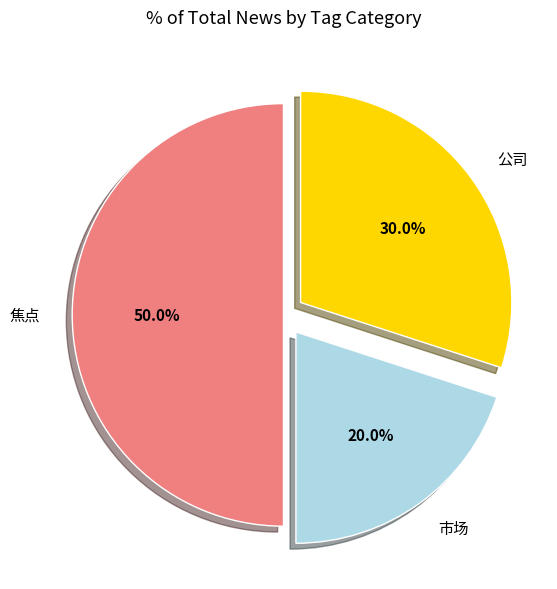

Is 公司 the majority of the pie?

No